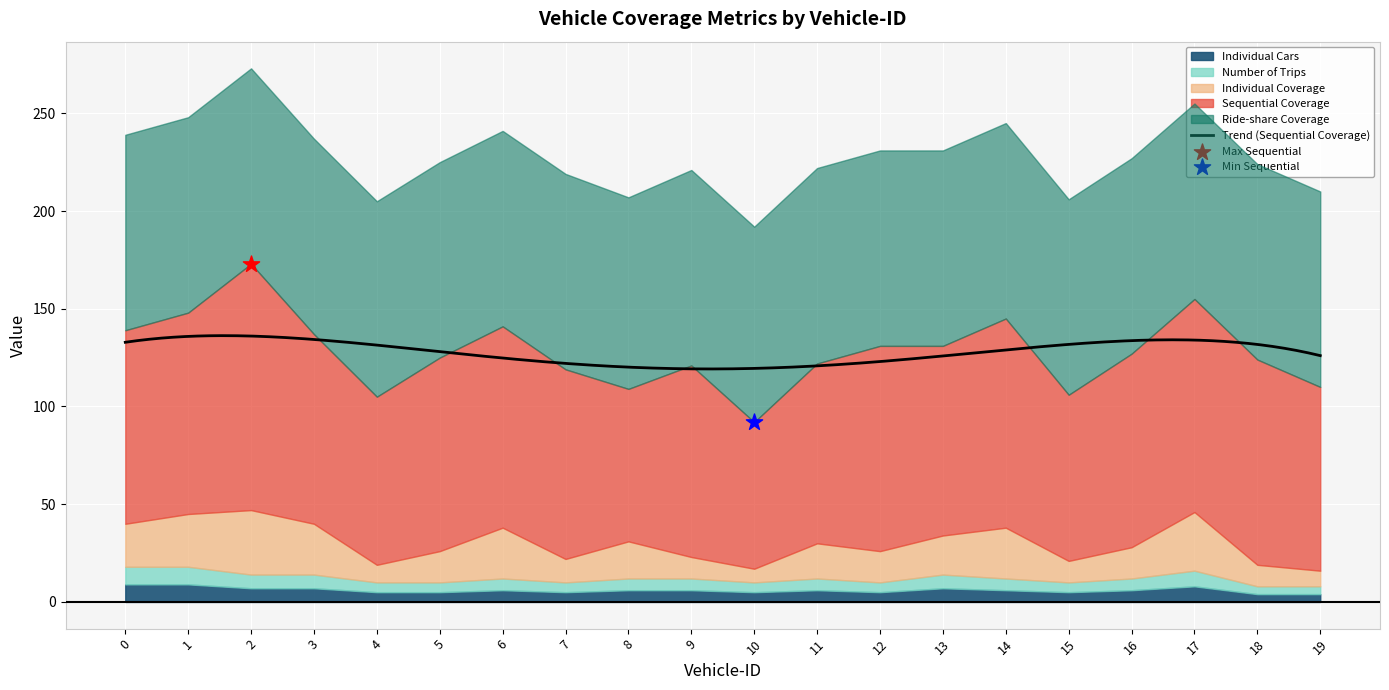

Which series has the largest total across all categories?

Ride-share Coverage